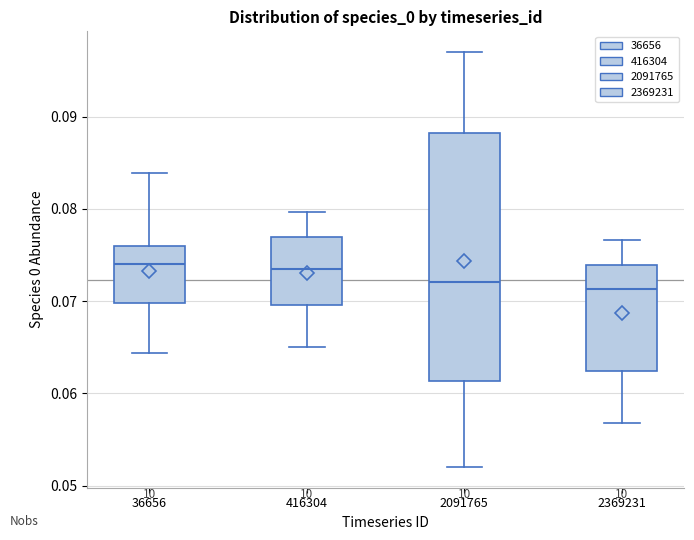

Comparing the boxes themselves (not the whiskers), which one is the tallest?

2091765